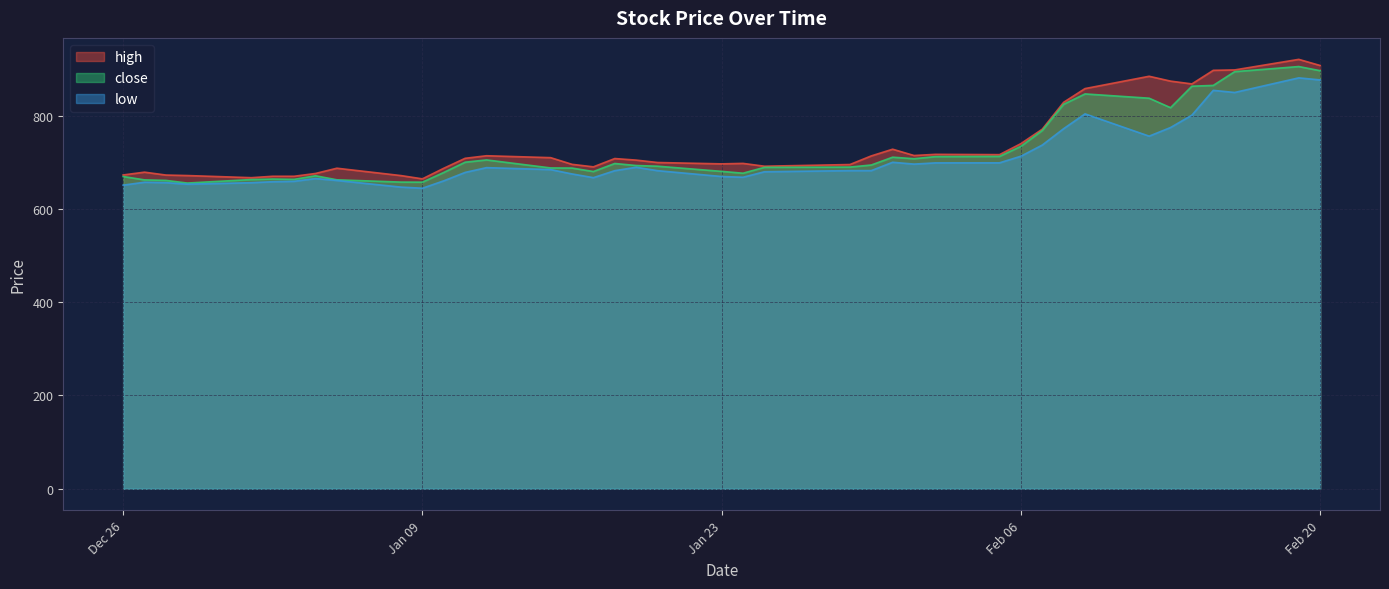

What is the total value across all series at 2024-02-13?

2465.6